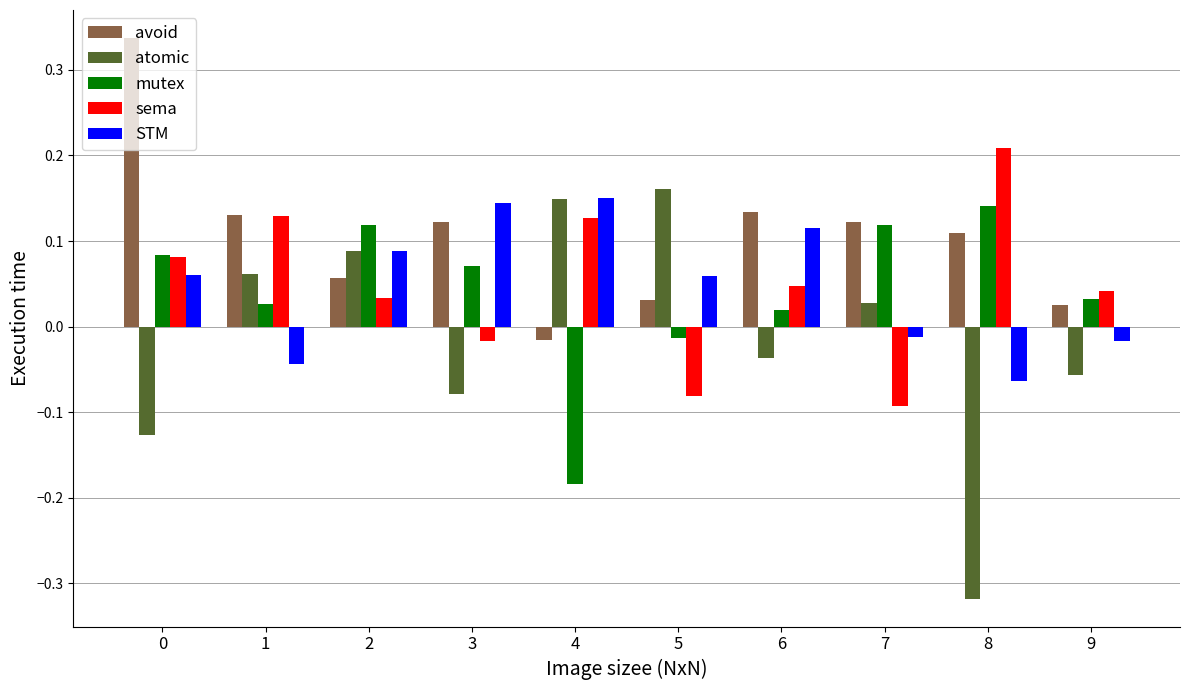

At how many categories does at least one series exceed 0?

10